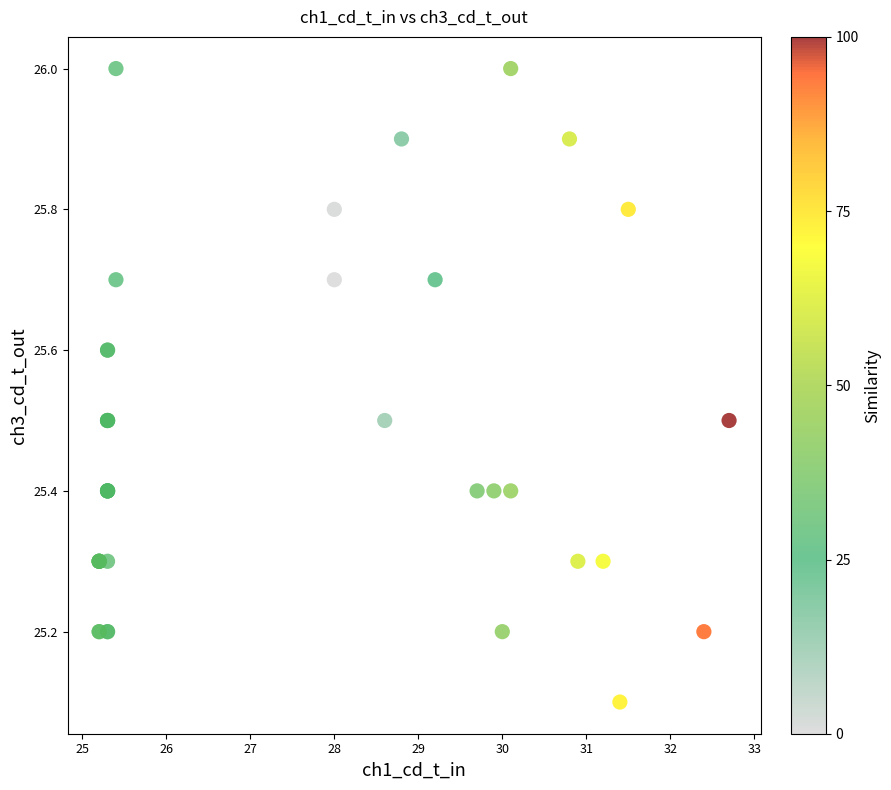

What Y value in the scatter plot is closest to 25?

25.1